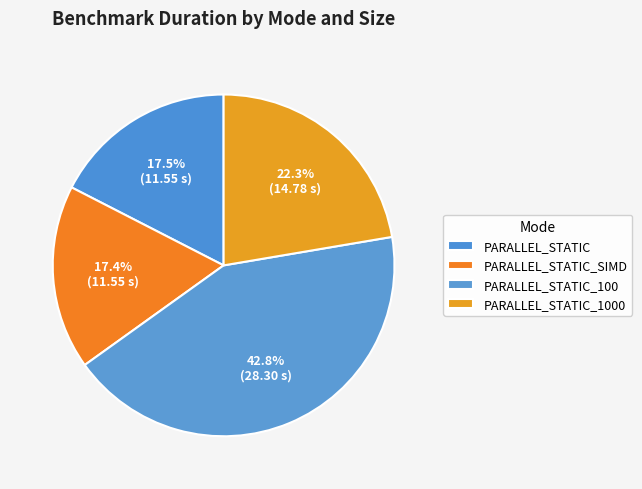

How many slices are in this pie chart?

4